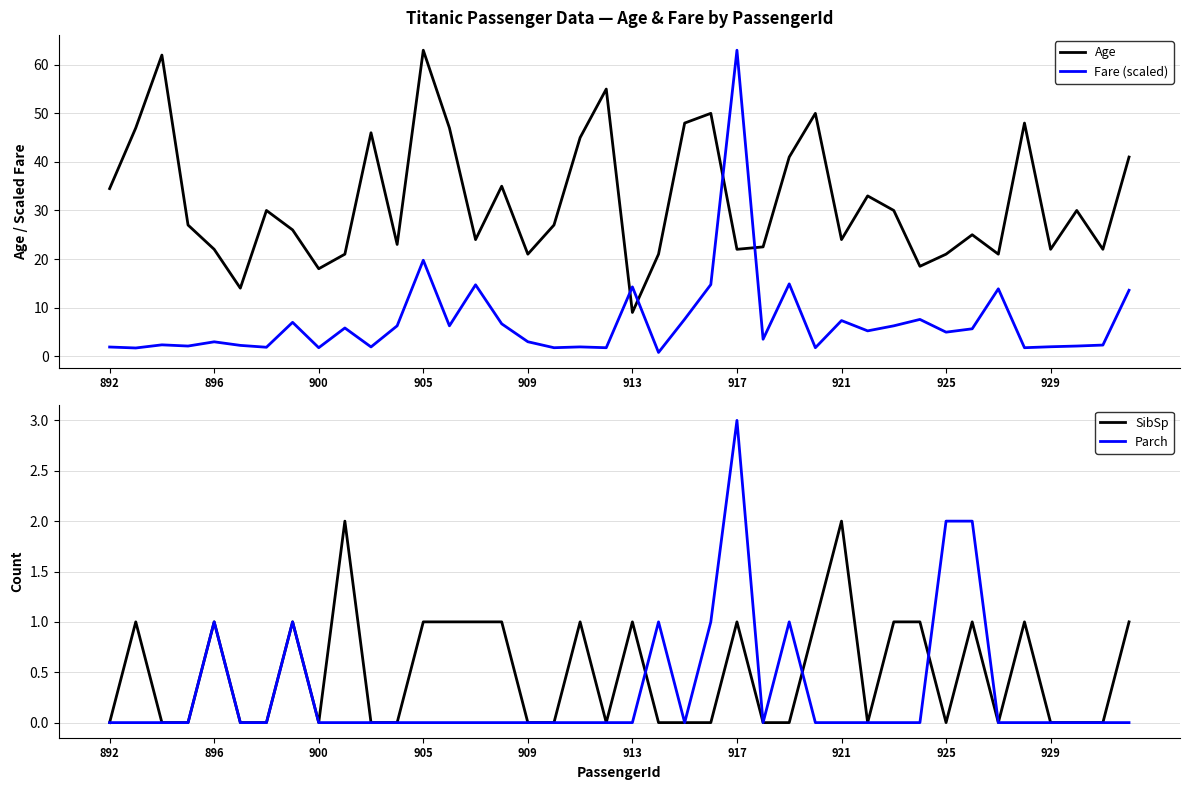

What is the maximum value for Parch?

3